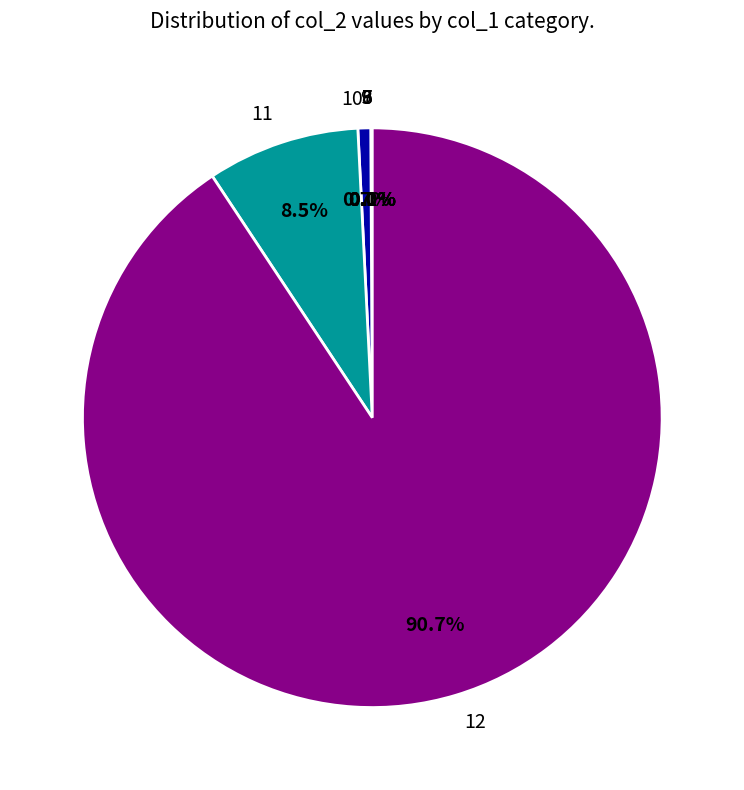

Which slice is the largest?

12